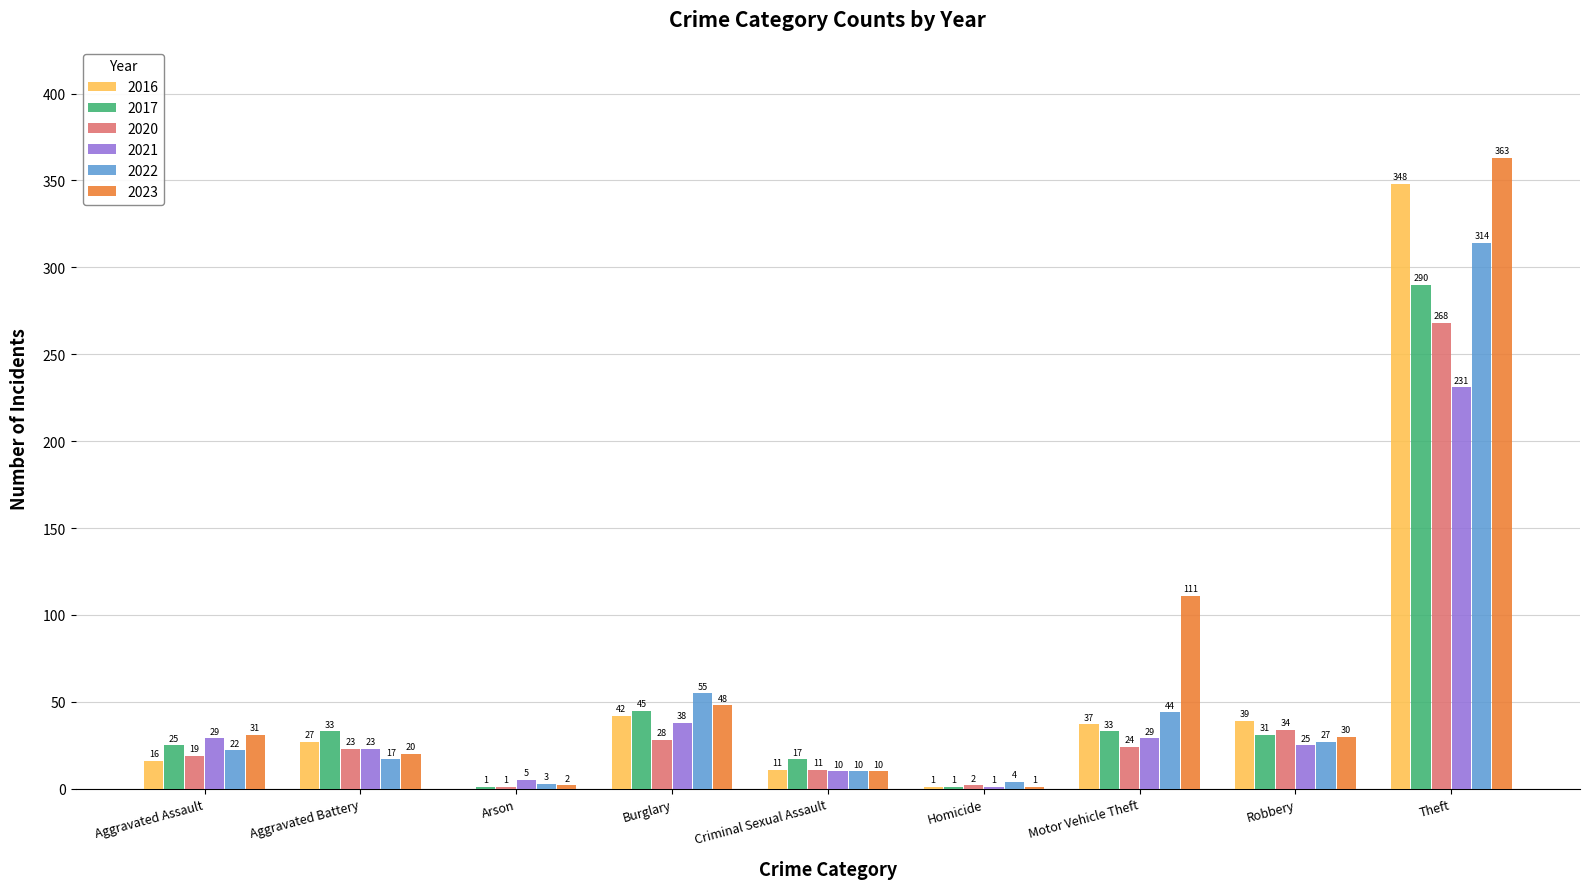

Which category has the highest value in the 2022 series?

Theft